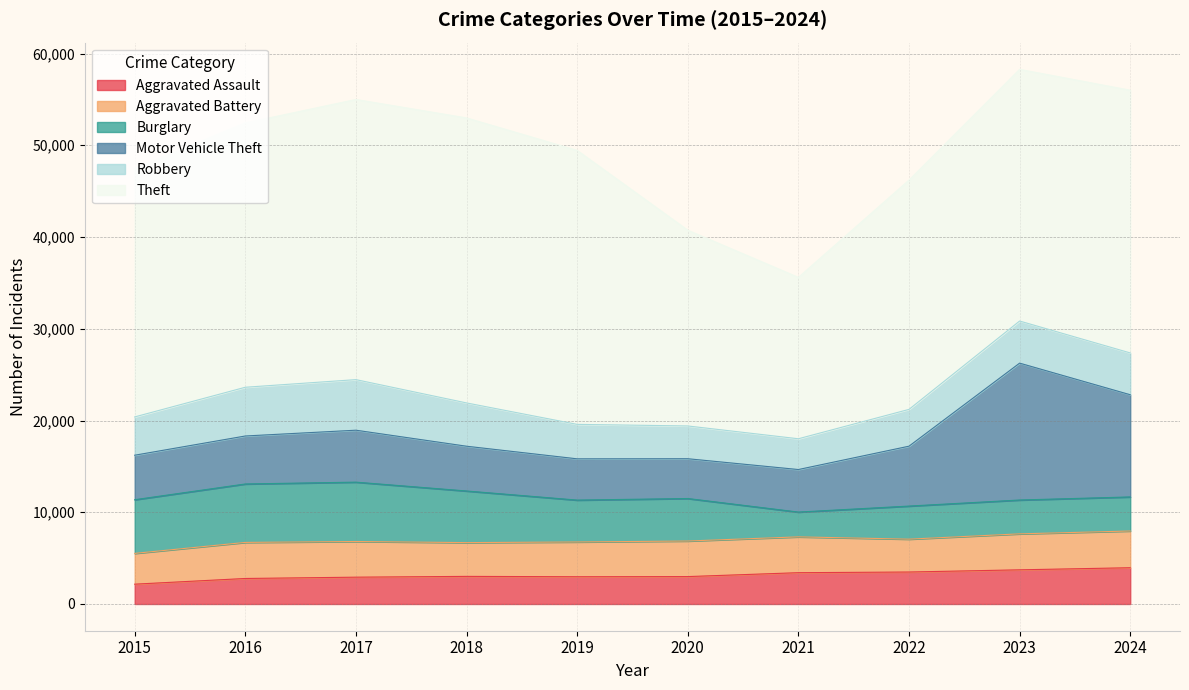

True or false: Aggravated Assault has more than 1 points higher than both neighbors.

False